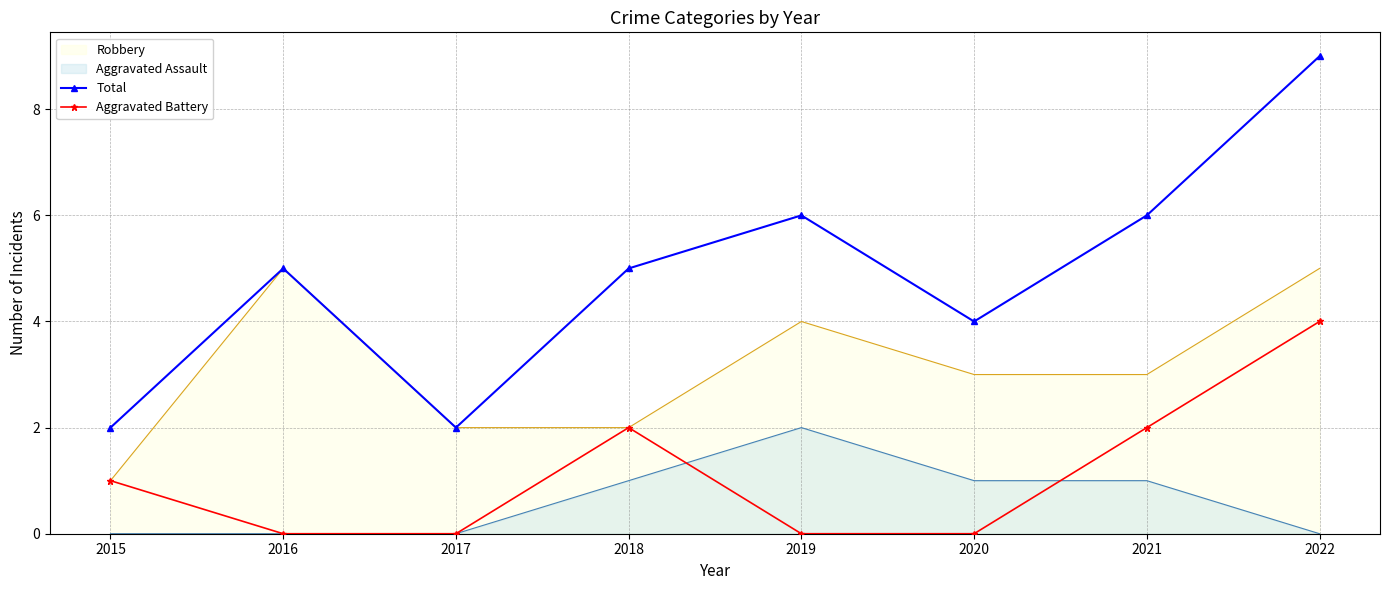

Which series changed the most between 2016 and 2020?

Robbery